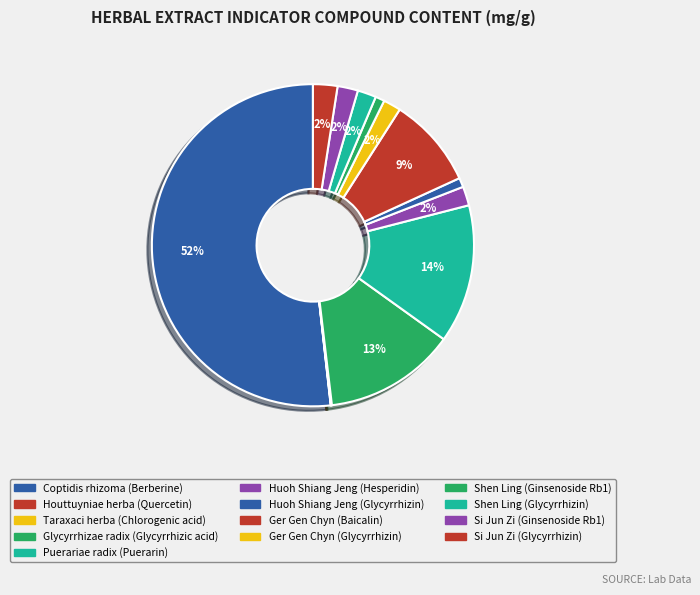

Rank the categories by value from lowest to highest.

Houttuyniae herba
(Quercetin), Taraxaci herba
(Chlorogenic acid), Shen Ling
(Ginsenoside Rb1), Huoh Shiang
(Glycyrrhizin), Ger Gen Chyn
(Glycyrrhizin), Shen Ling
(Glycyrrhizin), Huoh Shiang
(Hesperidin), Si Jun Zi
(Ginsenoside Rb1), Si Jun Zi
(Glycyrrhizin), Ger Gen Chyn
(Baicalin), Glycyrrhizae radix
(Glycyrrhizic acid), Puerariae radix
(Puerarin), Coptidis rhizoma
(Berberine)